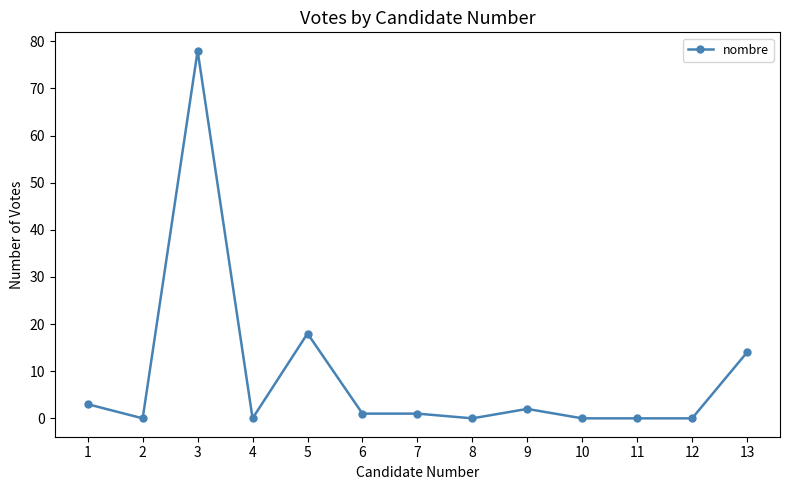

Is it true that the value at 11 is 39?

False